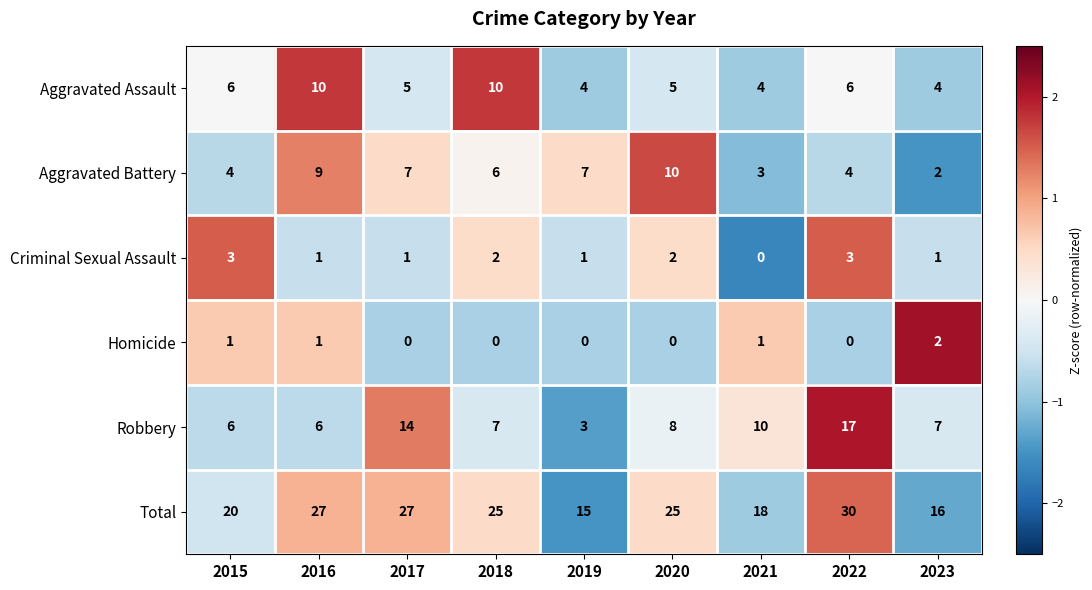

At which label does Total first exceed 25?

2016